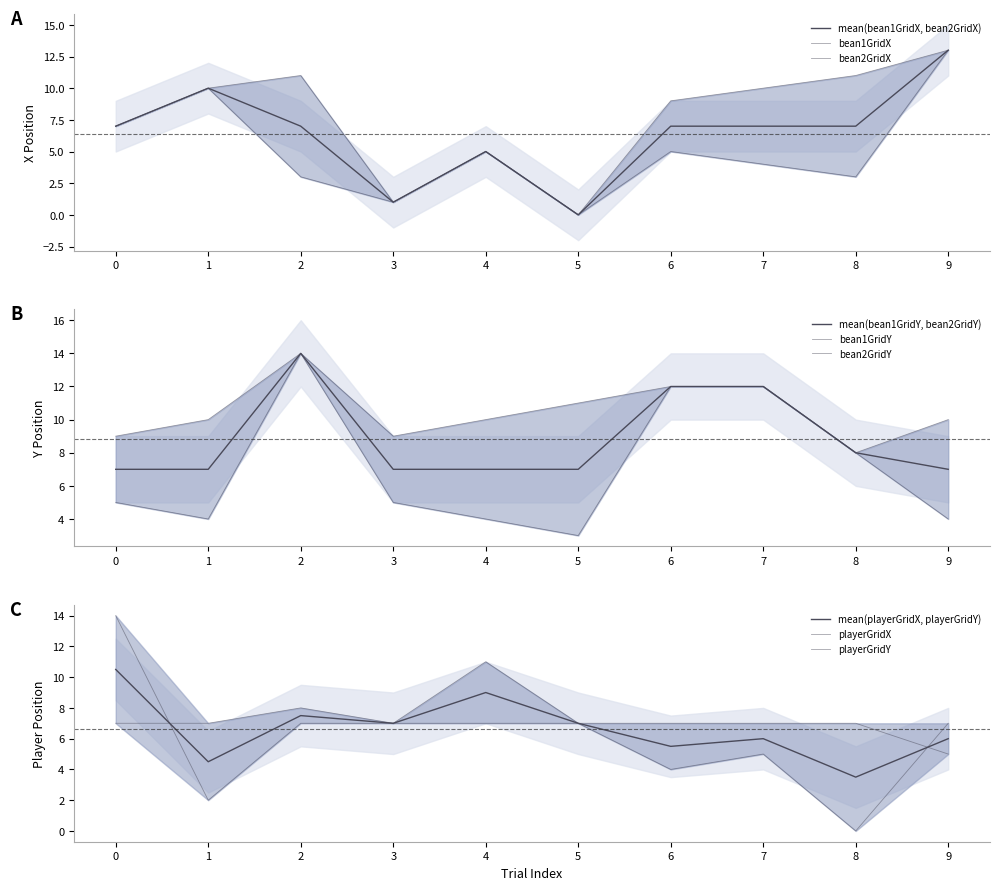

Between 3 and 4, which is larger?

4